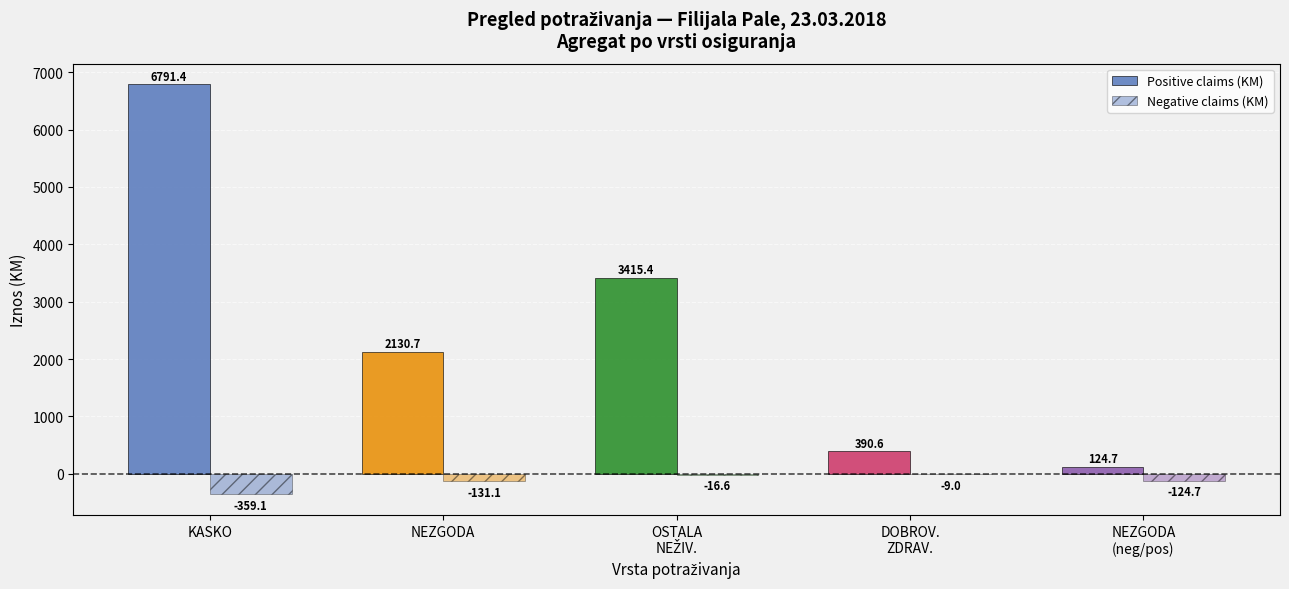

Are the bars grouped side by side (vs. stacked)?

Yes